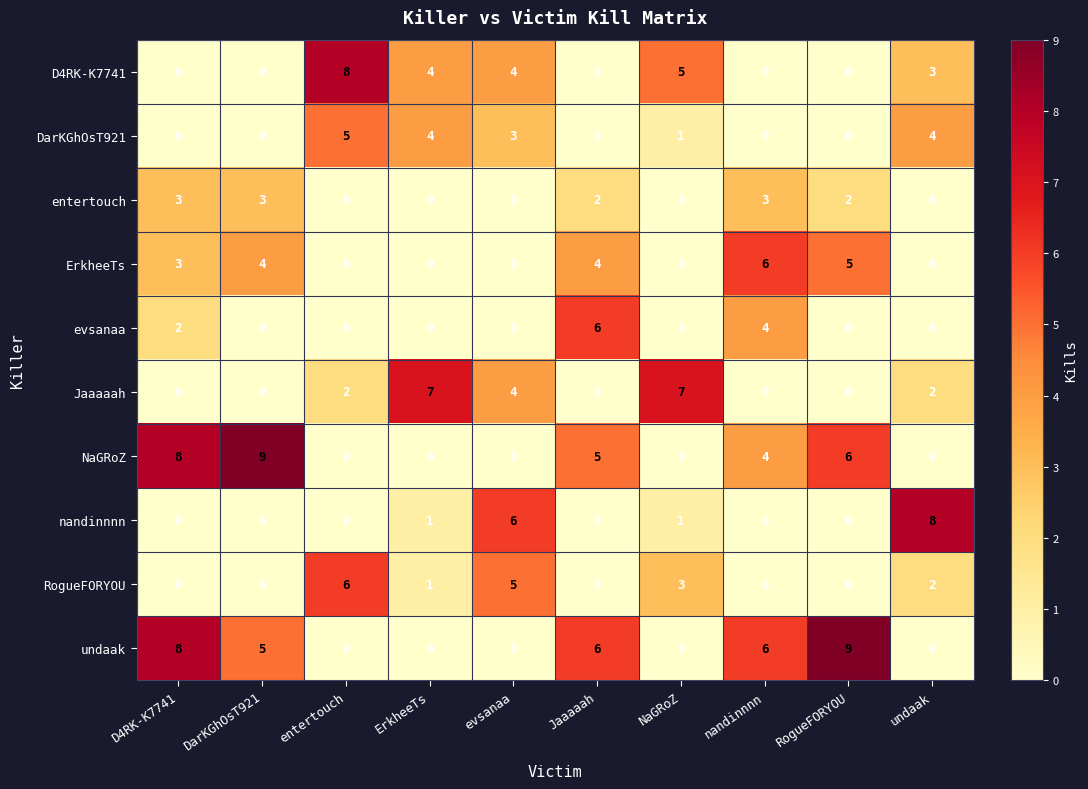

What is the maximum value shown in the chart?

9